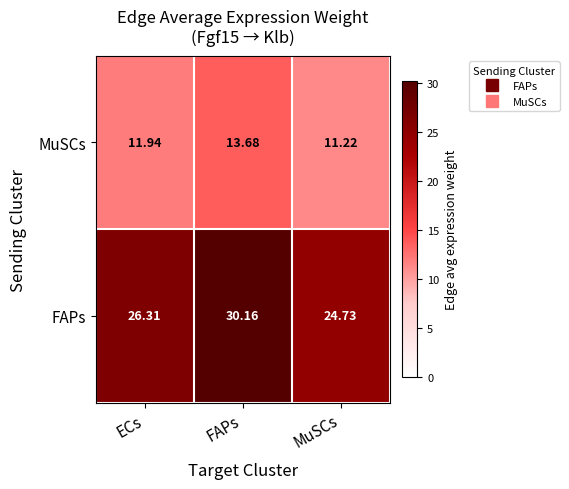

Rank the series by their average value, from highest to lowest.

FAPs, MuSCs